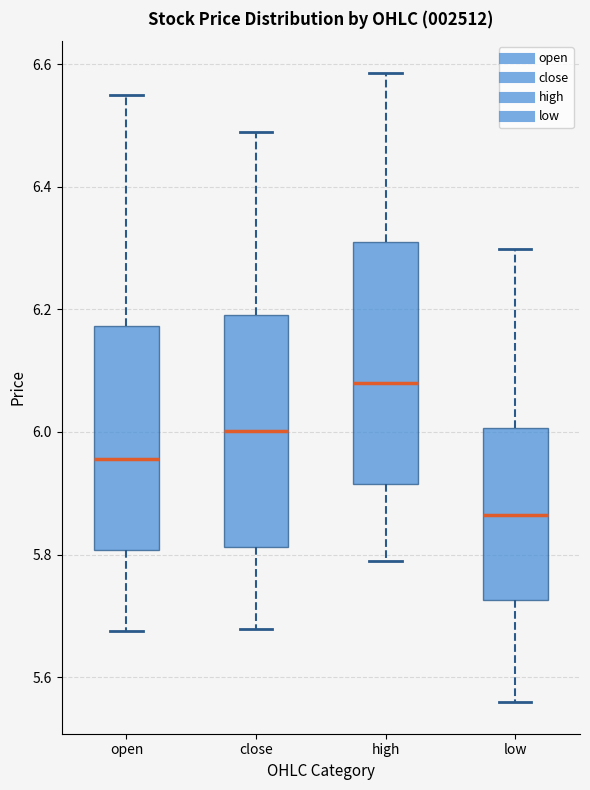

Where is the lower edge of the box for low on the y-axis? The values are not printed on the chart, so give them approximately, as read against the axis.

5.72